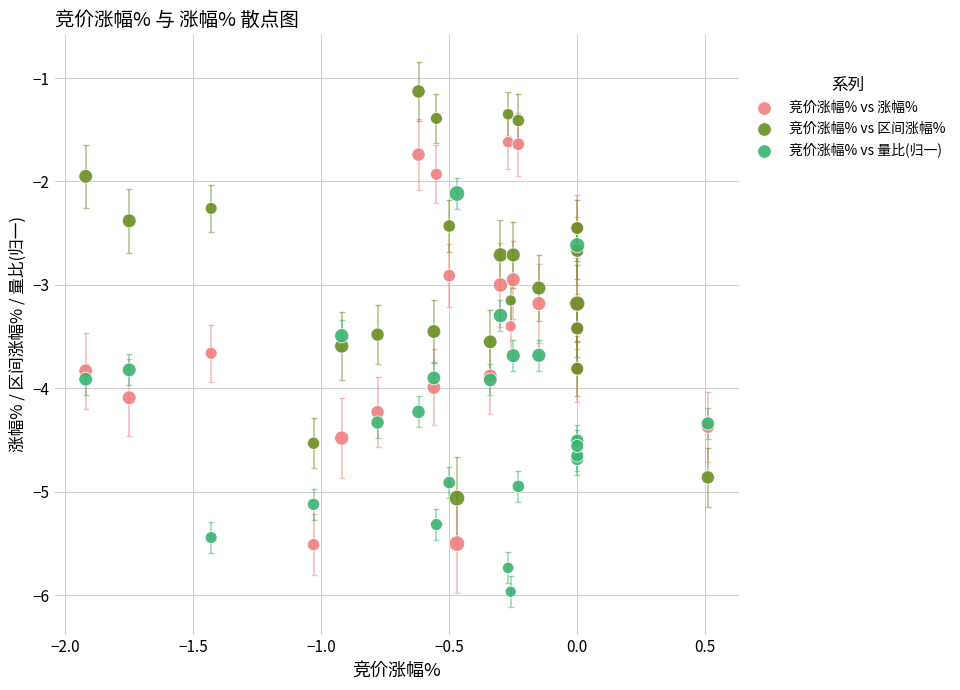

Which series contains the highest Y value?

竞价涨幅% vs 区间涨幅%